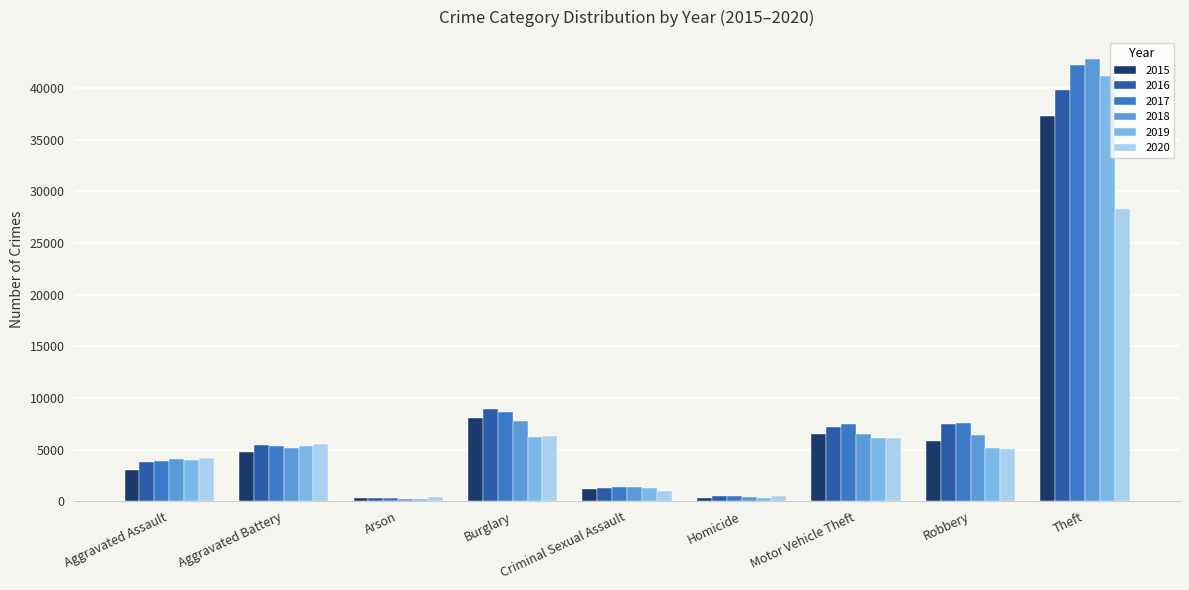

Rank the series by their maximum value, from lowest to highest.

2020, 2015, 2016, 2019, 2017, 2018